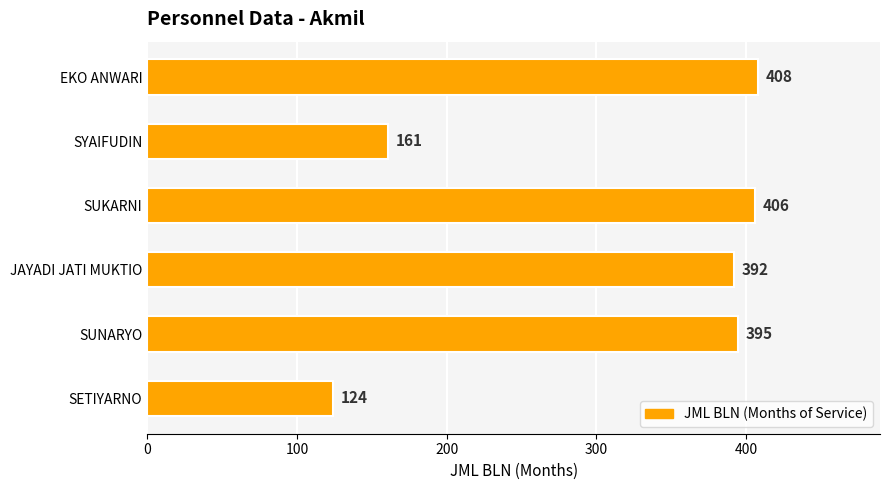

Which has a higher value, SUKARNI or SETIYARNO?

SUKARNI